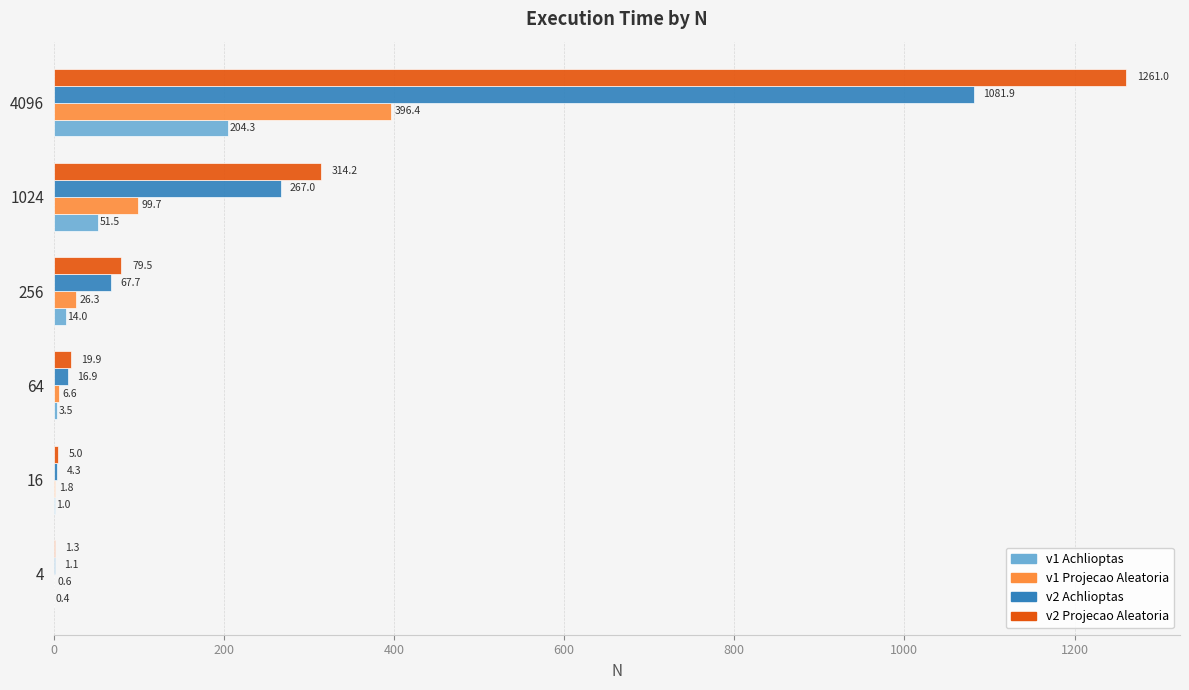

Which series has the largest total across all categories?

v2 Projecao Aleatoria